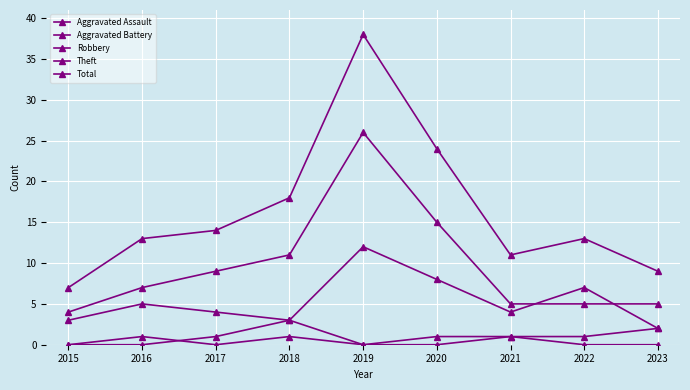

What is the value of the Aggravated Assault point at the 3rd from the left?

1